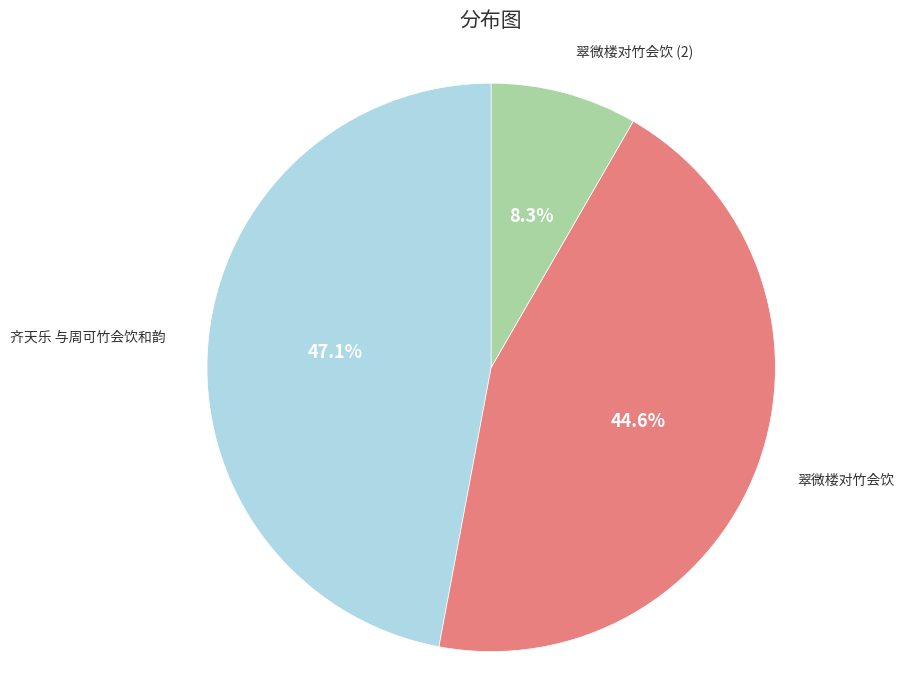

Which category has the biggest portion of the pie?

齐天乐 与周可竹会饮和韵